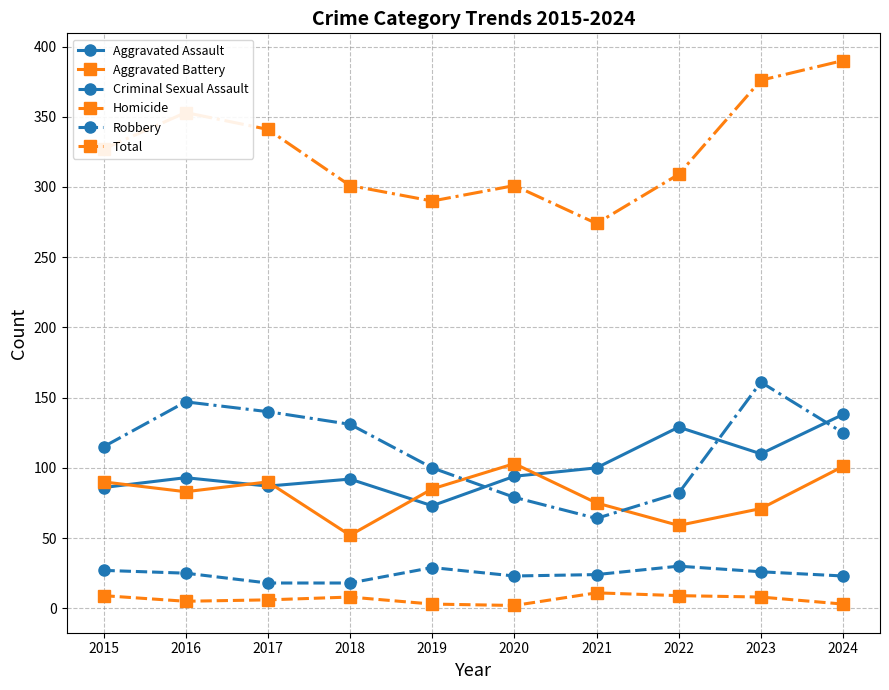

Does the chart have visible grid lines?

Yes